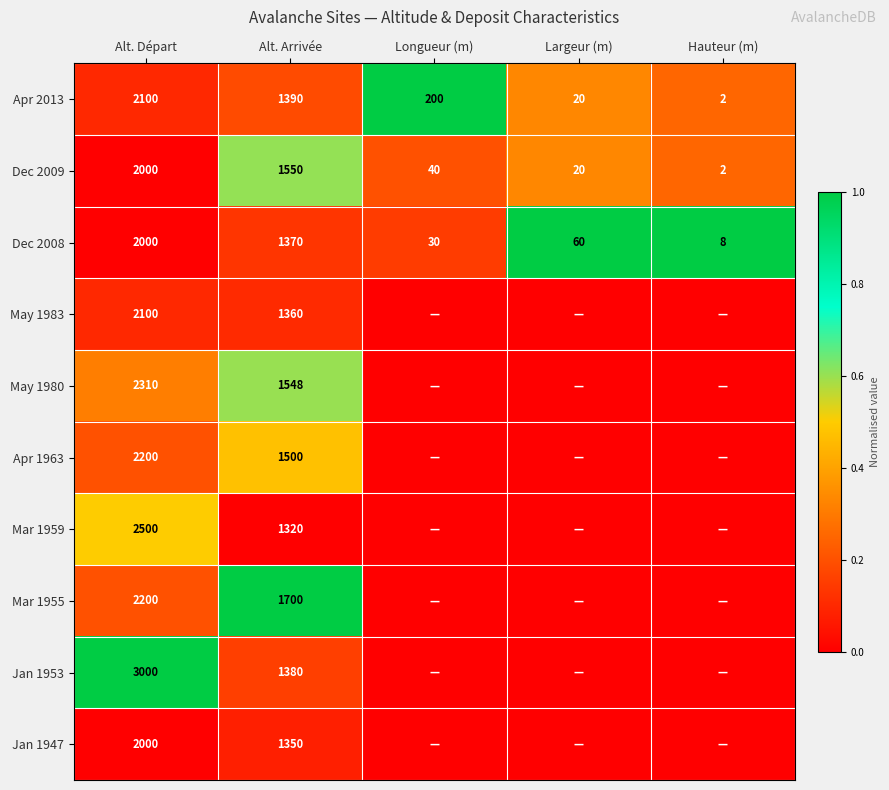

What is the maximum value for Dec 2009?

2000